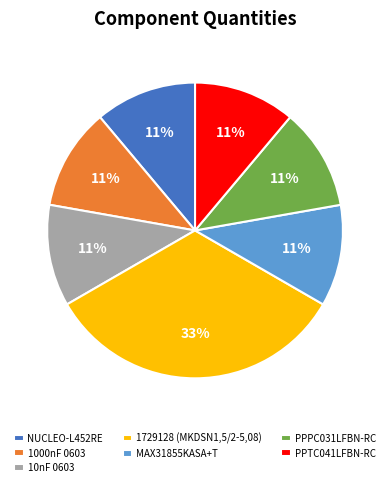

How many segments does this pie chart have?

7